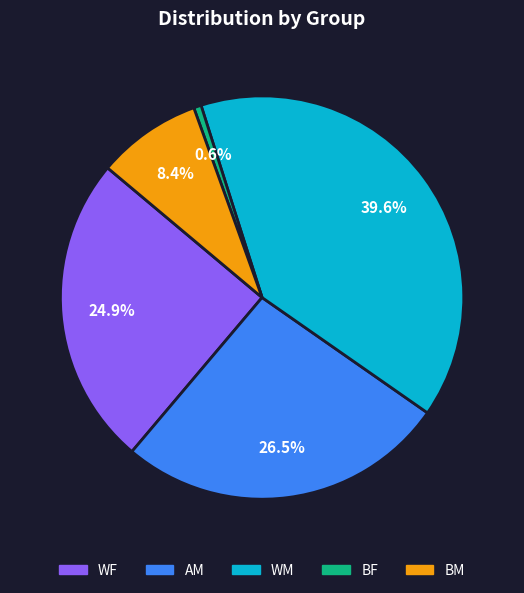

Approximately how many times larger is the value at AM compared to WF?

1.1